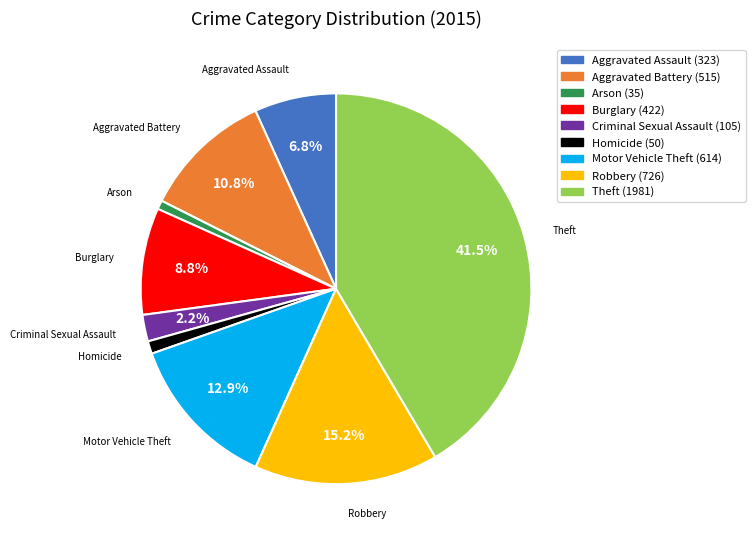

Is there any slice that represents more than half of the pie?

No